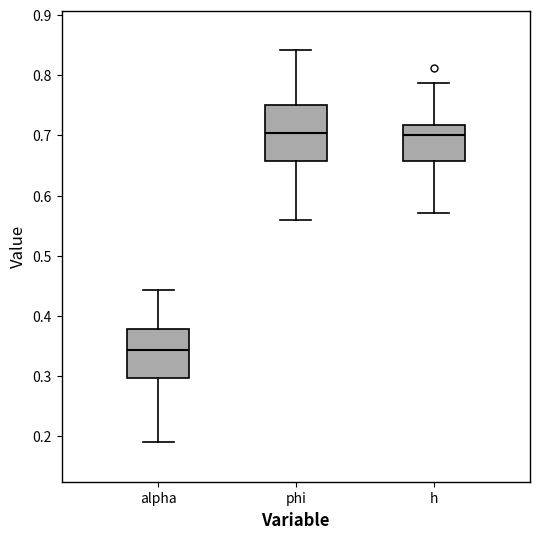

Reading left to right, read every box against the y-axis: the position of its median line, the range the box covers, and the ends of its whiskers. The values are not printed on the chart, so give them approximately, as read against the axis.

alpha: median 0.34, box 0.30 to 0.38, whiskers 0.19 to 0.44
phi: median 0.70, box 0.66 to 0.75, whiskers 0.56 to 0.84
h: median 0.70, box 0.66 to 0.72, whiskers 0.57 to 0.79